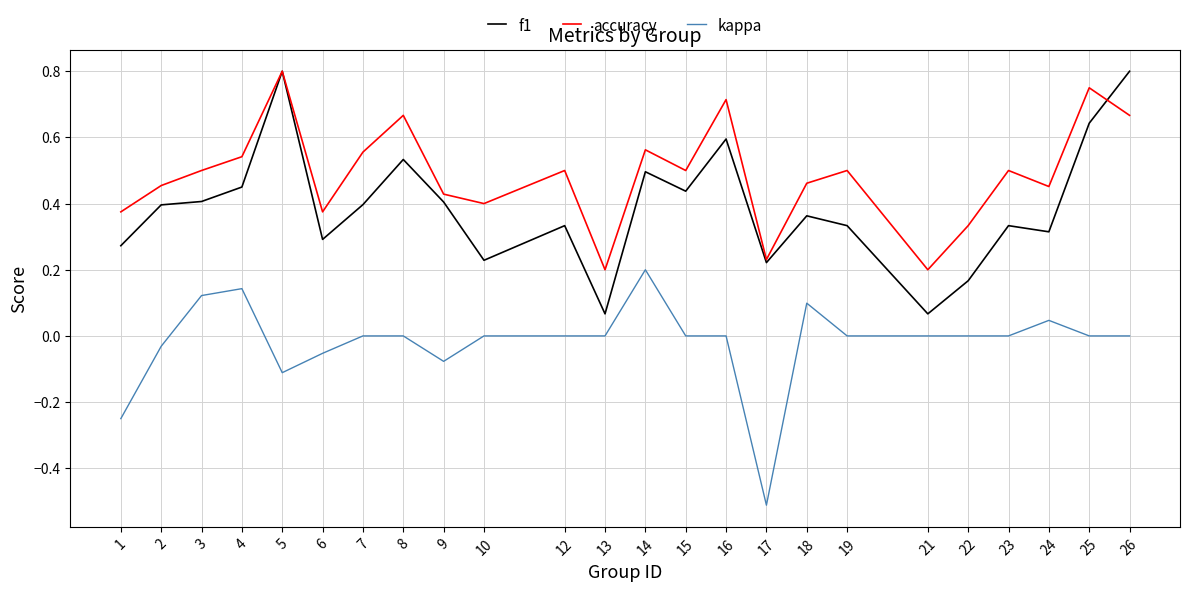

How many lines are shown in the chart?

3